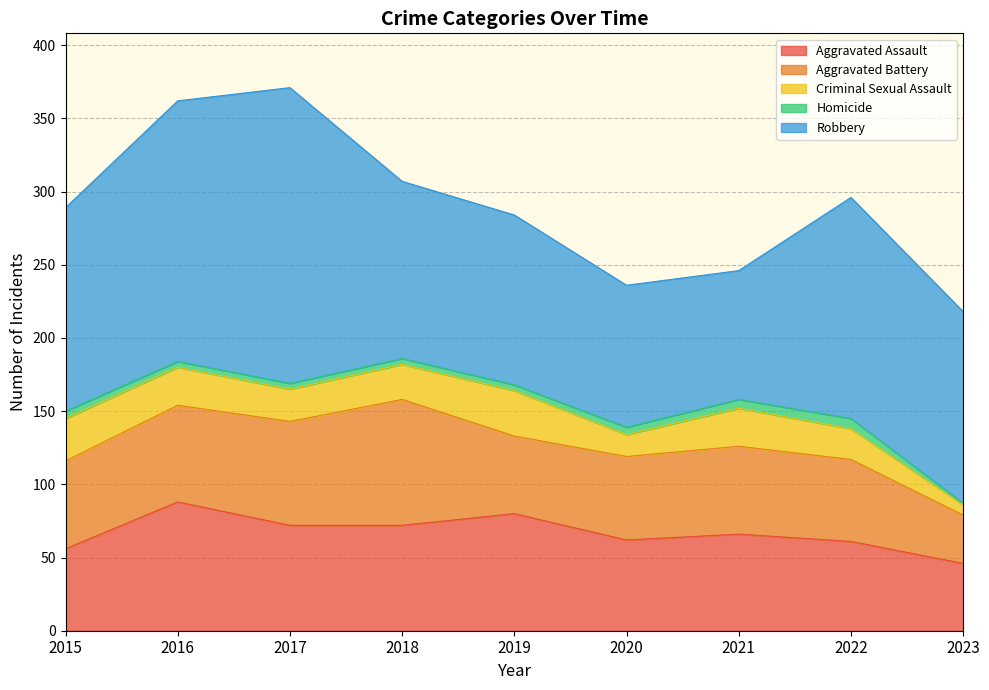

True or false: Aggravated Battery and Criminal Sexual Assault intersect in this chart.

False